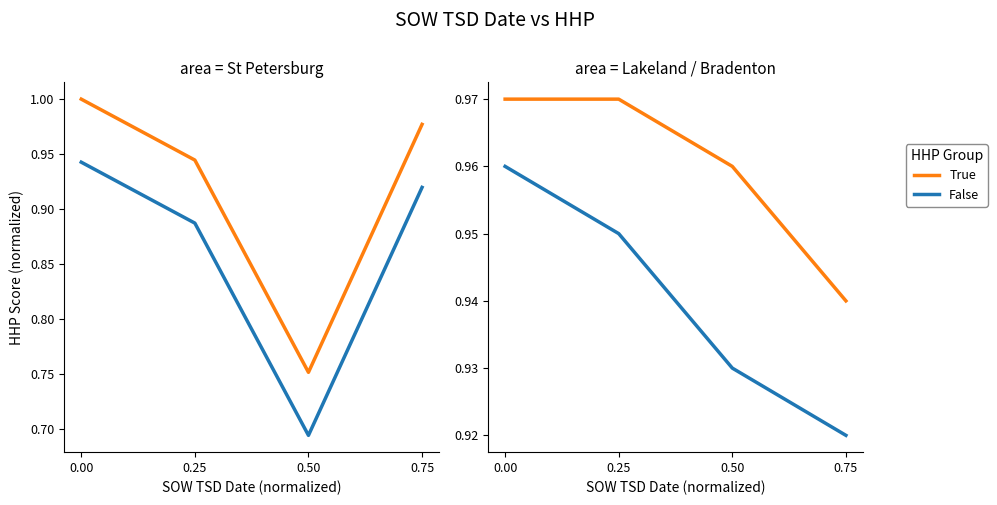

Which has a higher value, 0.25 or 0.75?

0.25